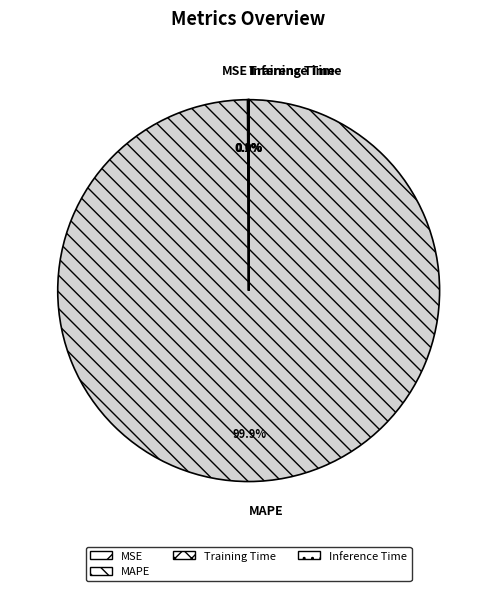

Which slice is the largest?

MAPE